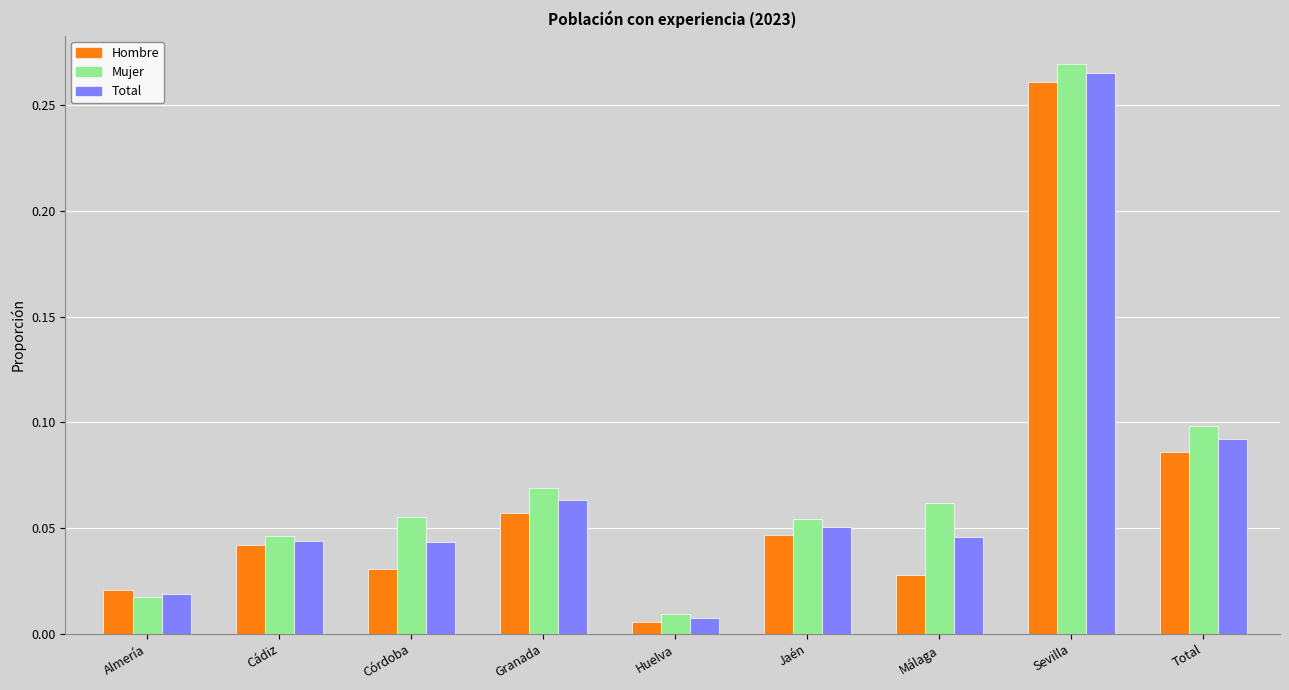

Which label corresponds to the smallest value in the chart?

Huelva